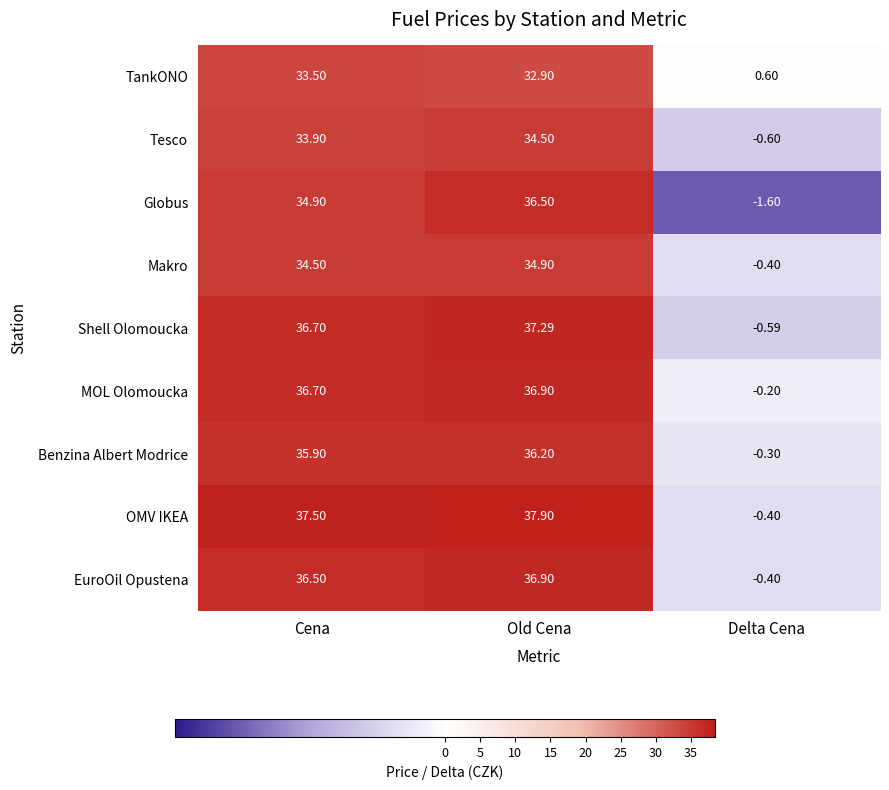

At how many categories does at least one series exceed 12?

2